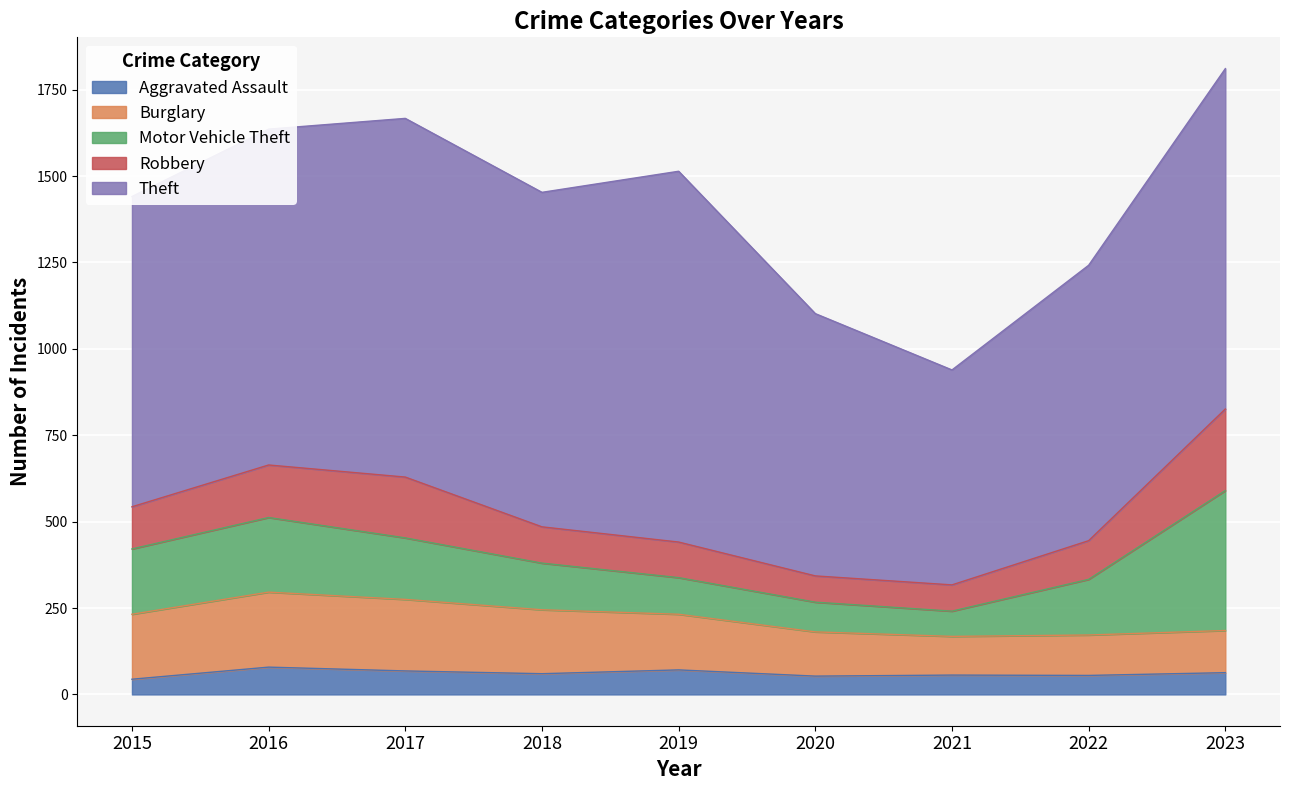

True or false: Theft and Motor Vehicle Theft intersect in this chart.

False